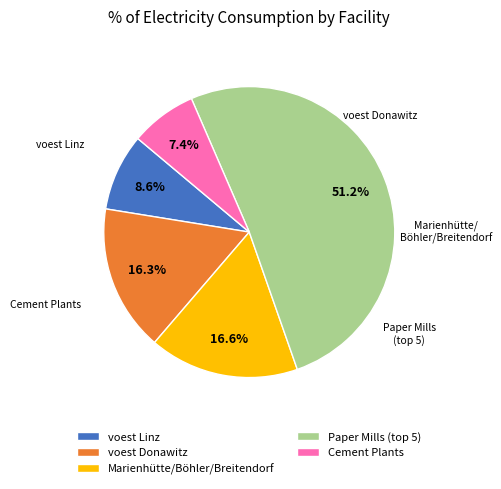

Do voest Donawitz and Cement Plants together represent more than half of the pie?

No